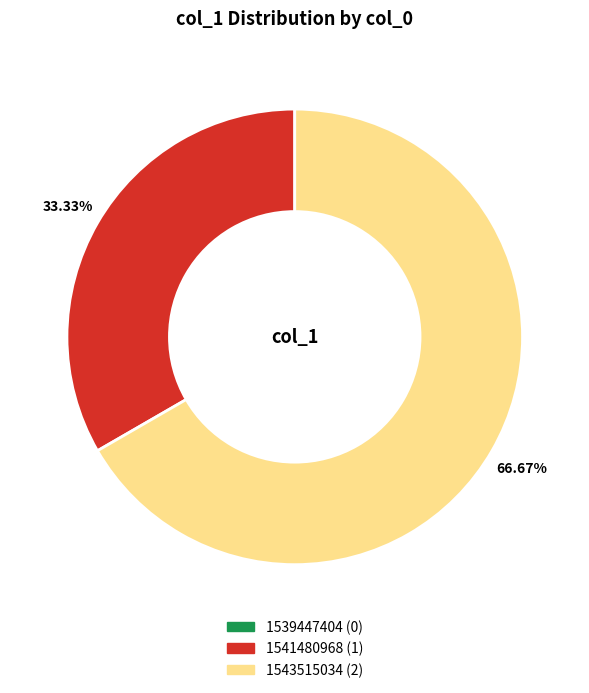

Is the sum of 1543515034 and 1541480968 greater than half?

Yes